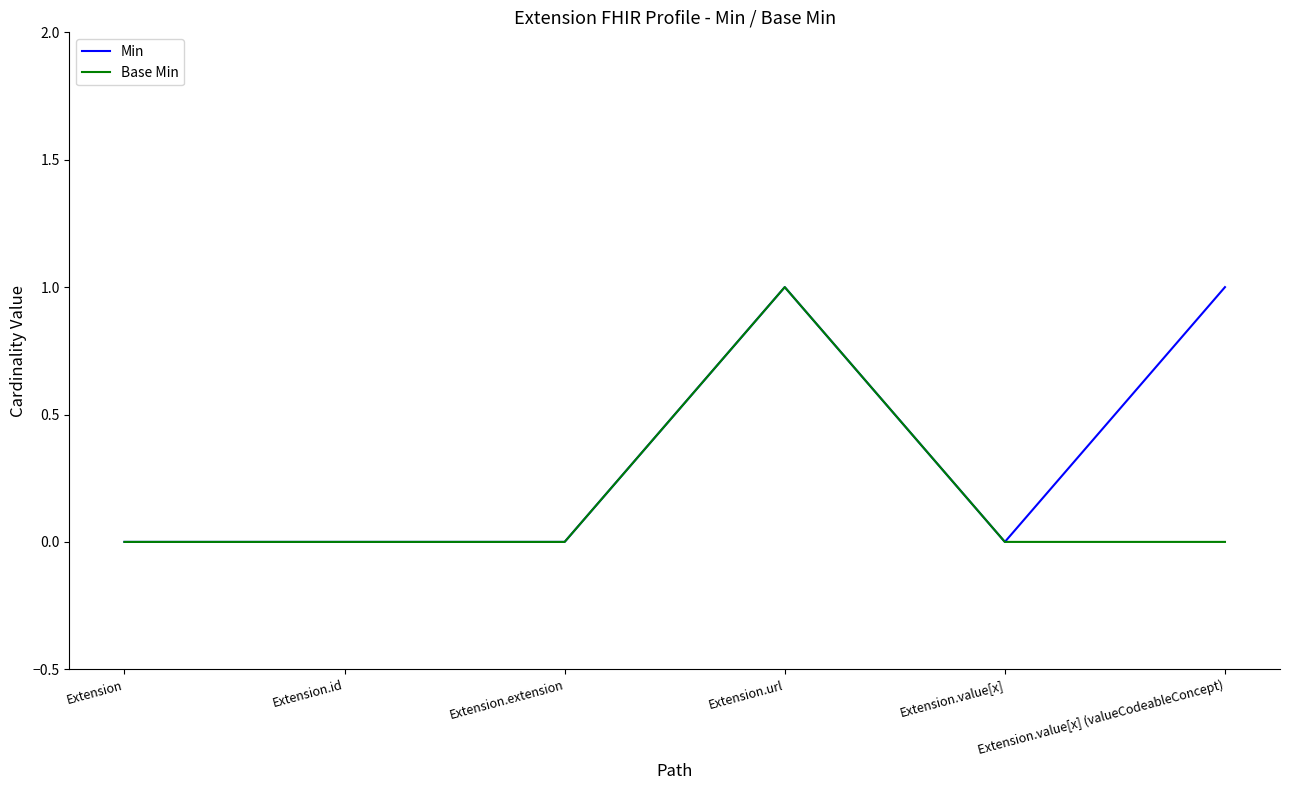

What position from the left is Extension?

1